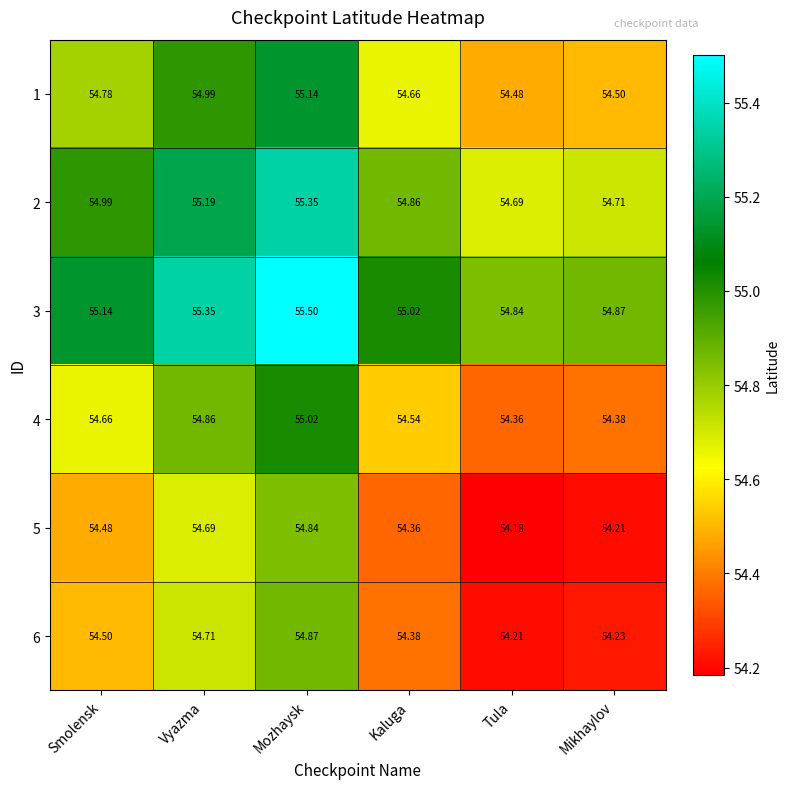

Is the value of 2 at Mikhaylov greater than the value of 3 at Mikhaylov?

No